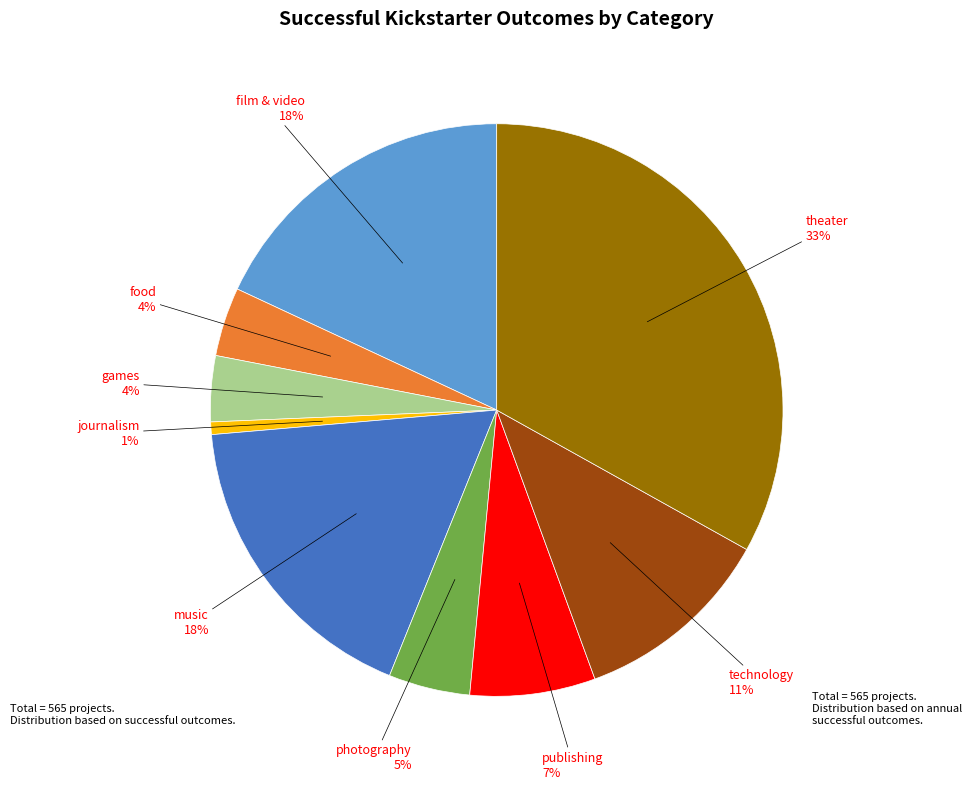

Does any single category account for the majority?

No